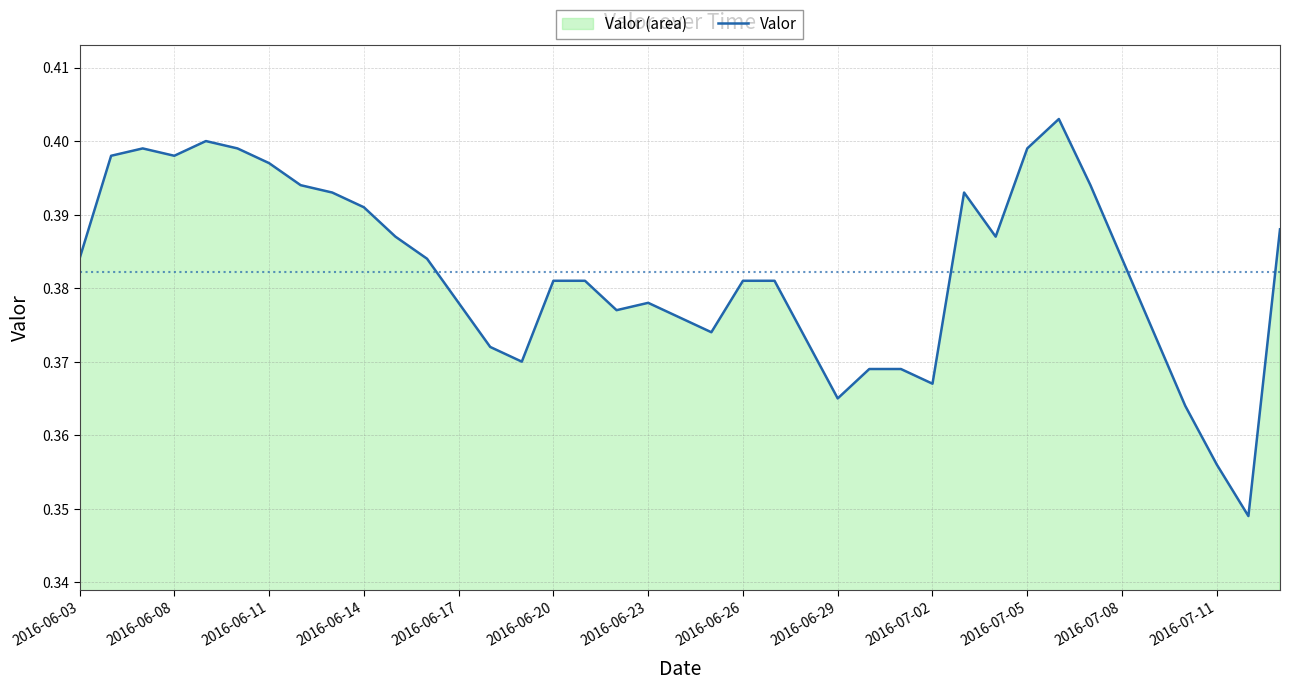

What is the average value?

0.4